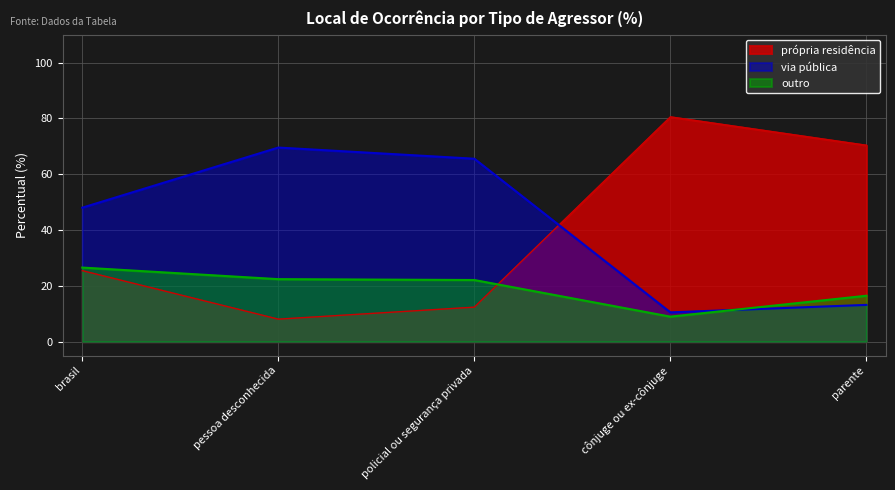

At how many categories does at least one series exceed 29?

5